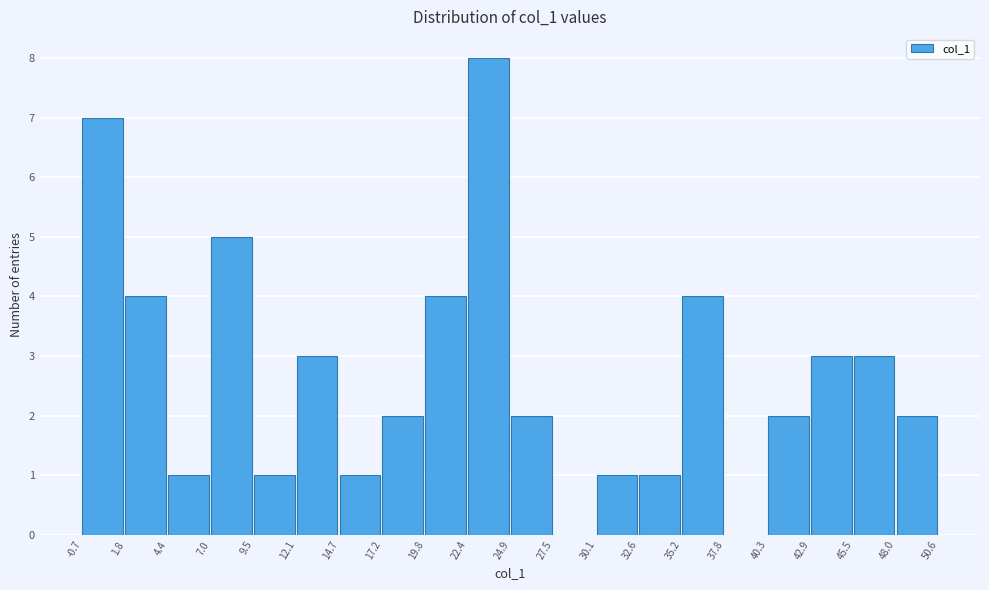

What is the height of the bar covering 19.8 to 22.4 on the x-axis? The values are not printed on the chart, so give them approximately, as read against the axis.

4